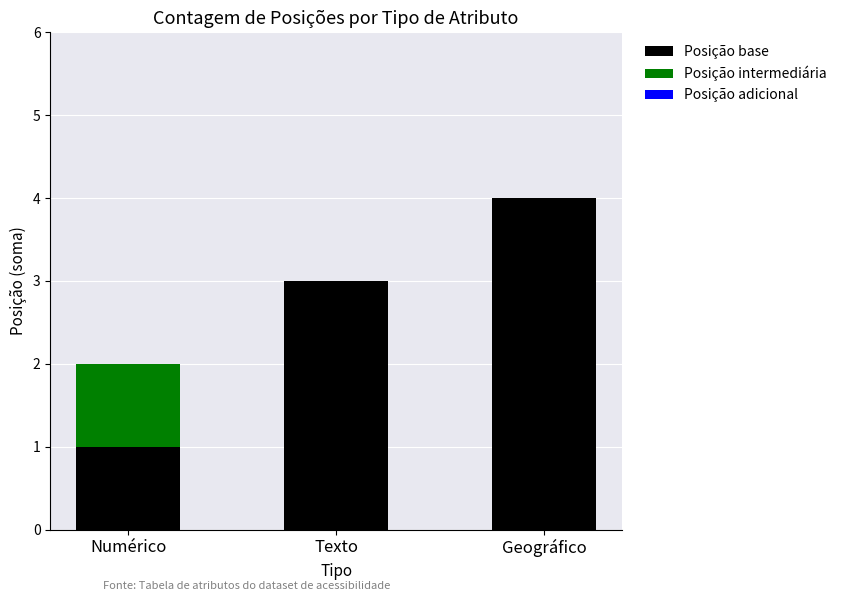

What is the maximum value for Posição base?

4